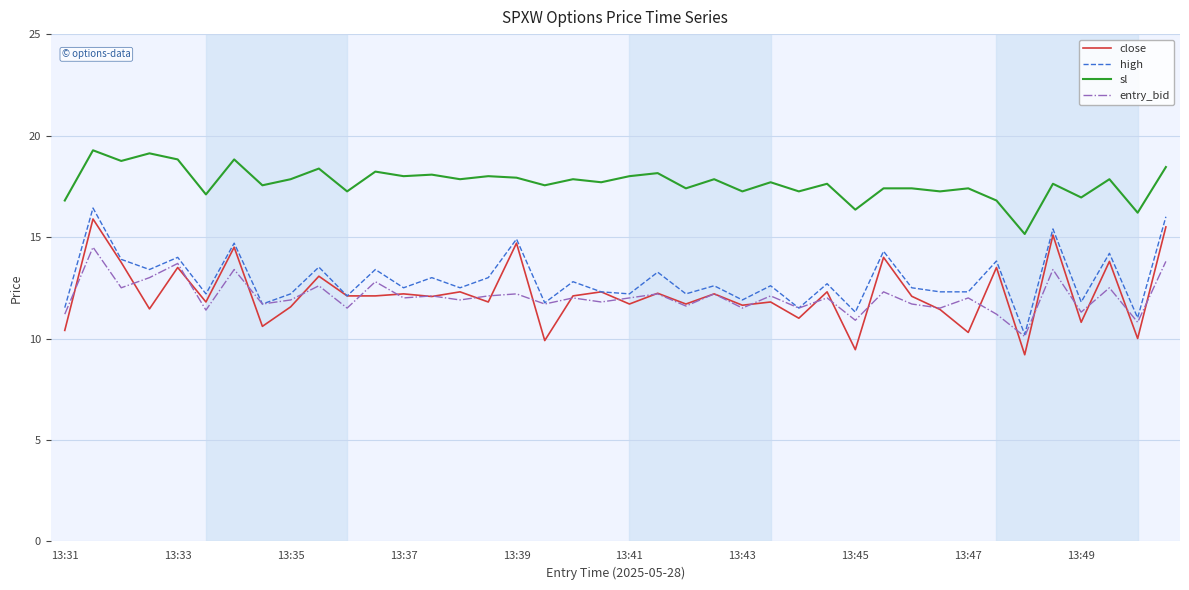

True or false: sl and close cross at least once.

False